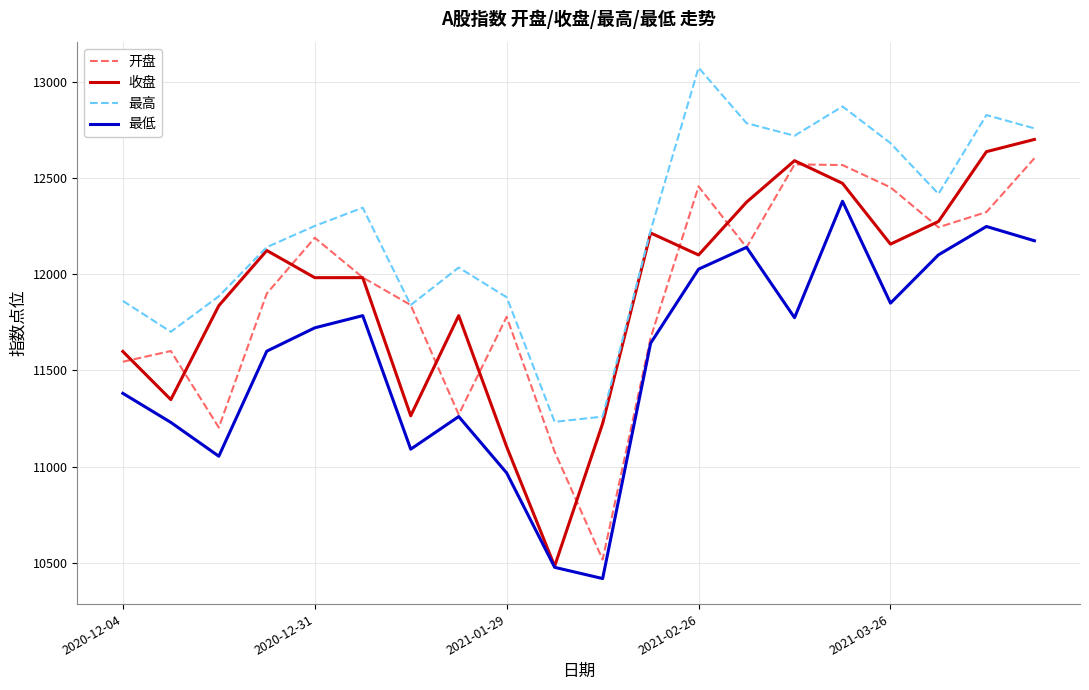

How many series are shown in this chart?

4